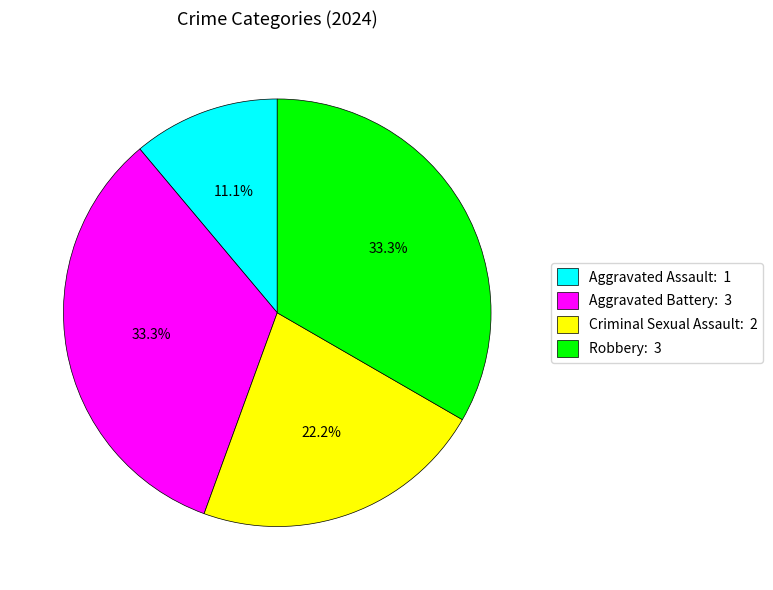

Which category has the smallest portion of the pie?

Aggravated Assault